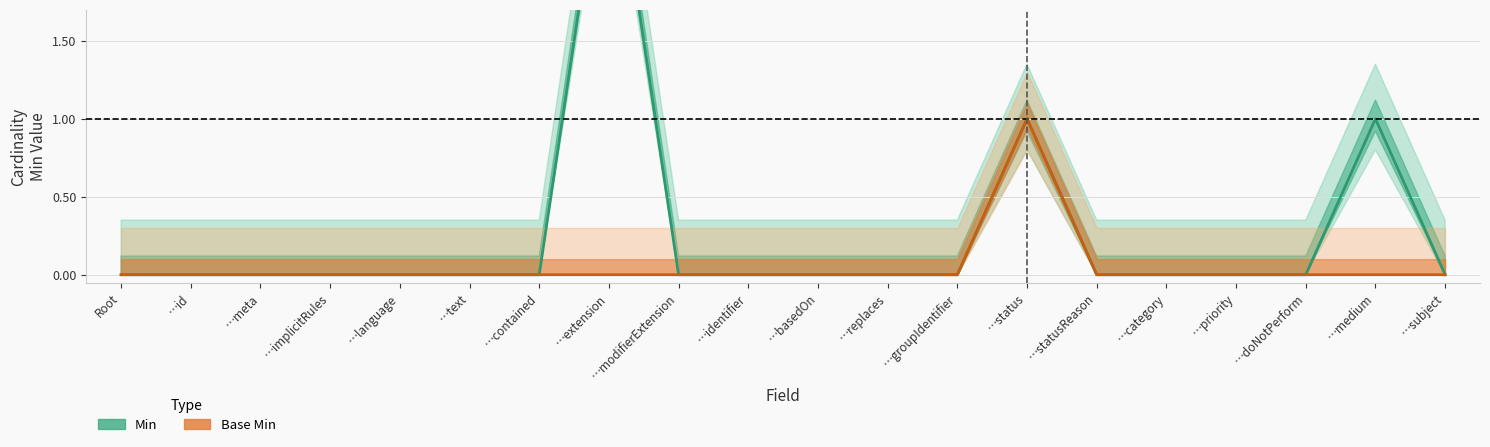

What are all the series names shown in the legend?

Min, Base Min